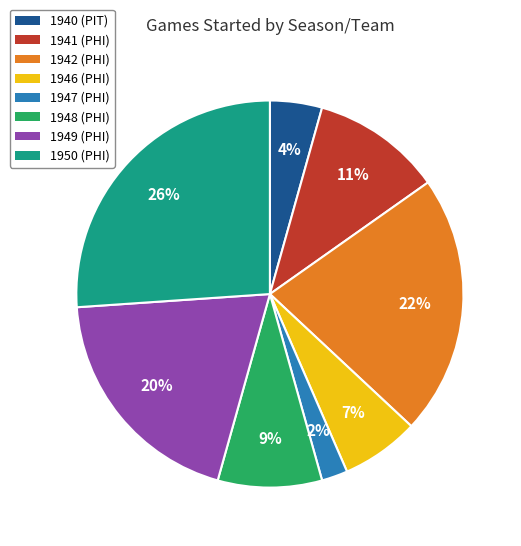

Is there any slice that represents more than half of the pie?

No